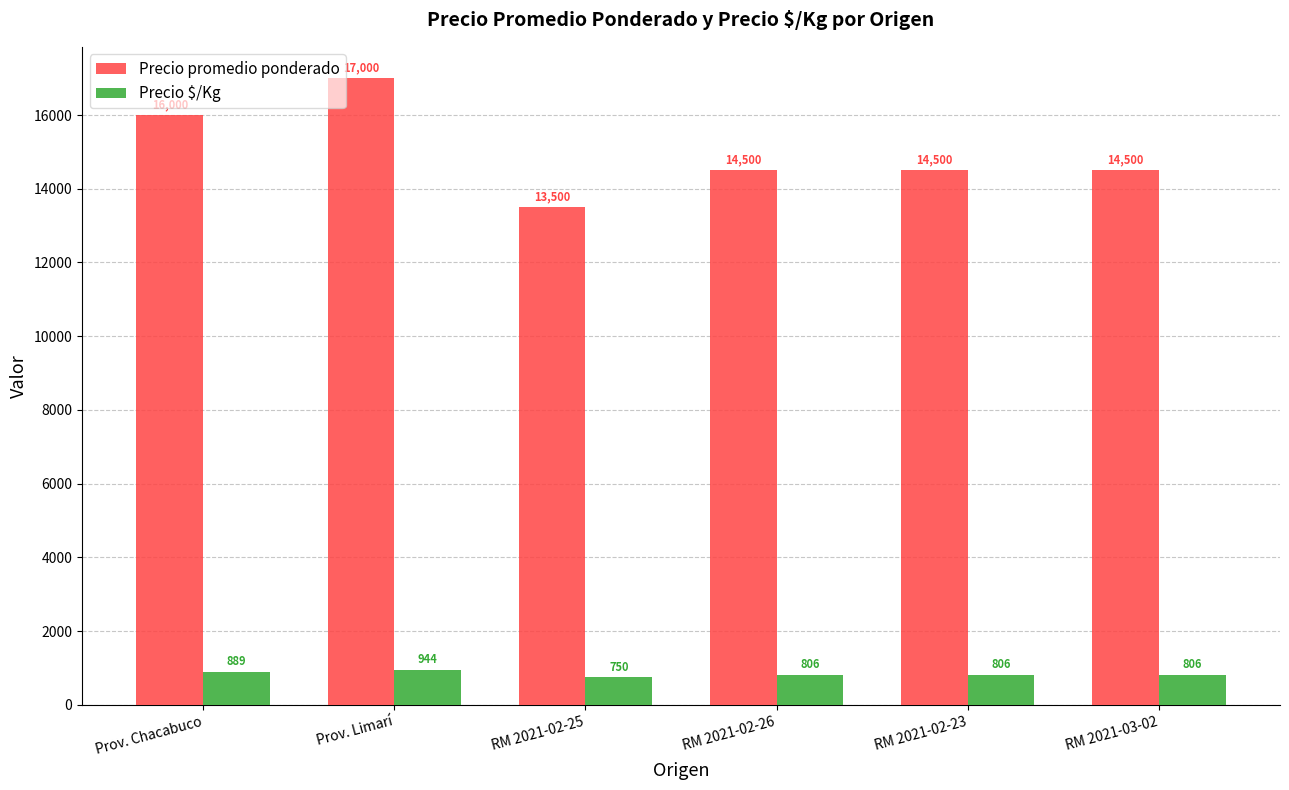

List the series in order of their peak value, lowest first.

Precio $/Kg, Precio promedio ponderado